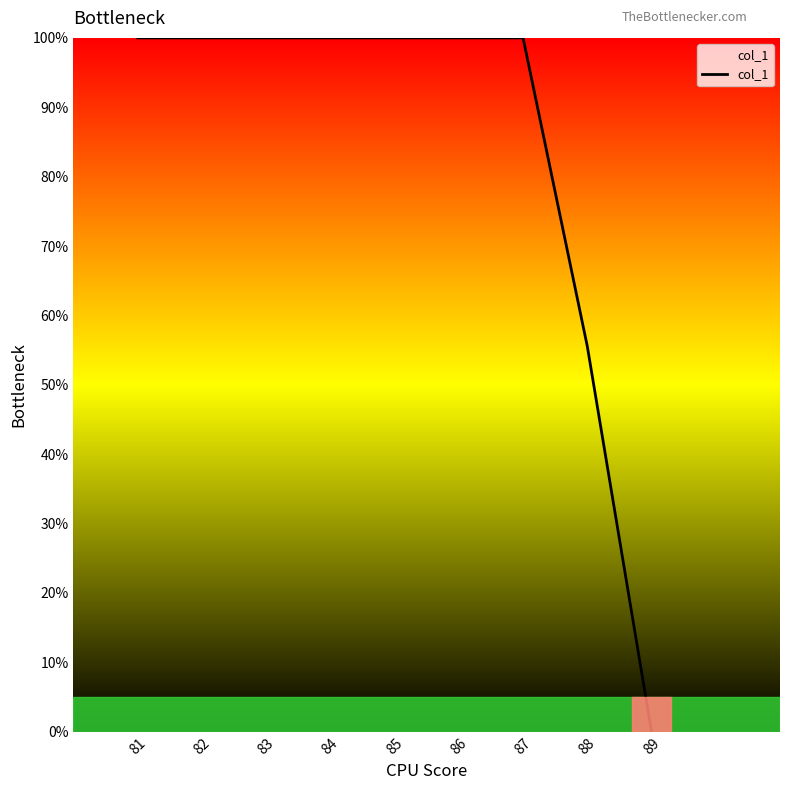

Which label corresponds to the smallest value in the chart?

89